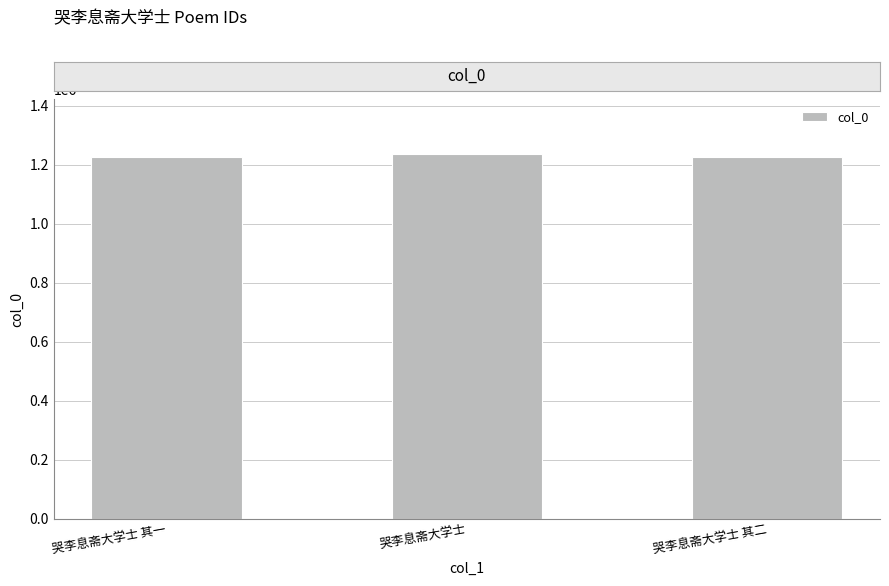

Are the bars grouped side by side (vs. stacked)?

No